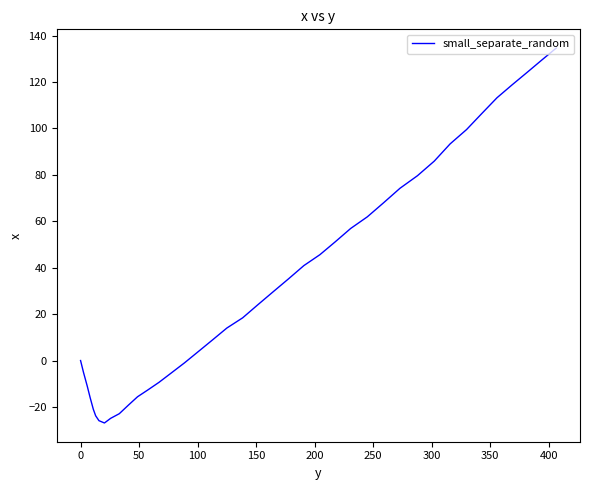

What is the greatest value displayed?

134.6